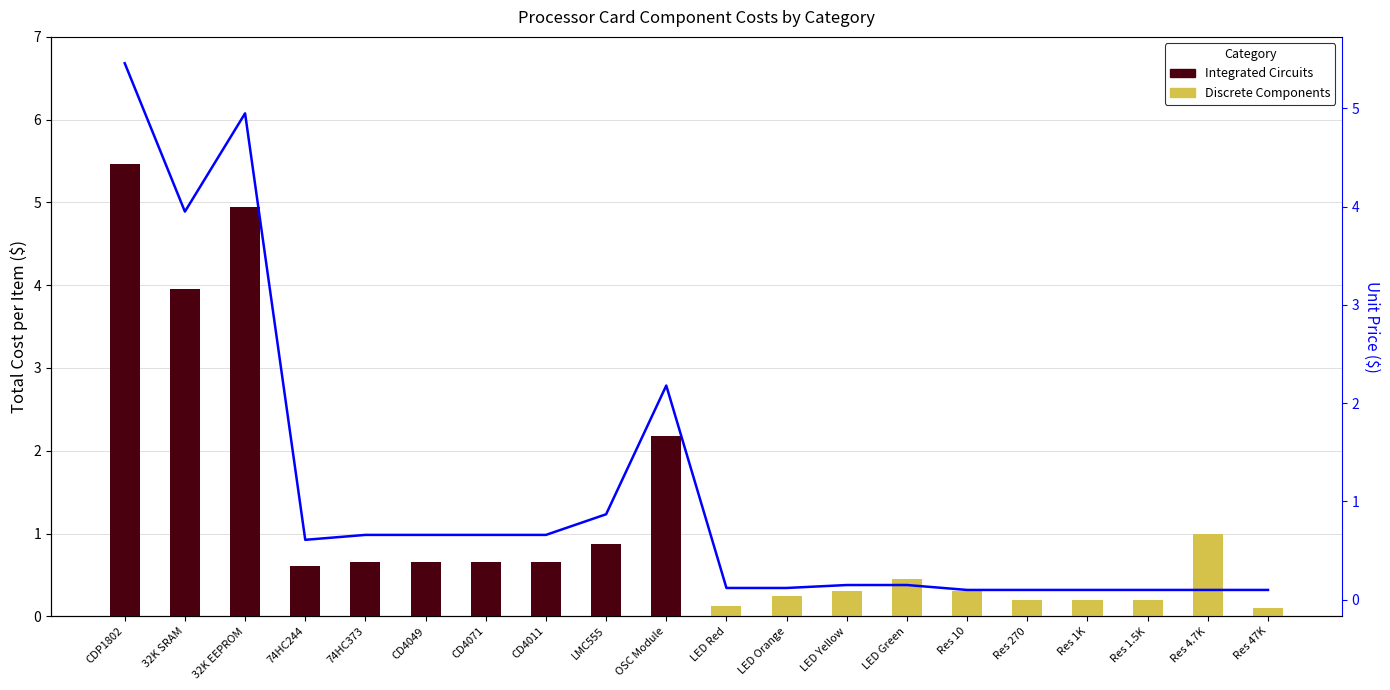

Which series has the largest total across all categories?

Unit Price ($)